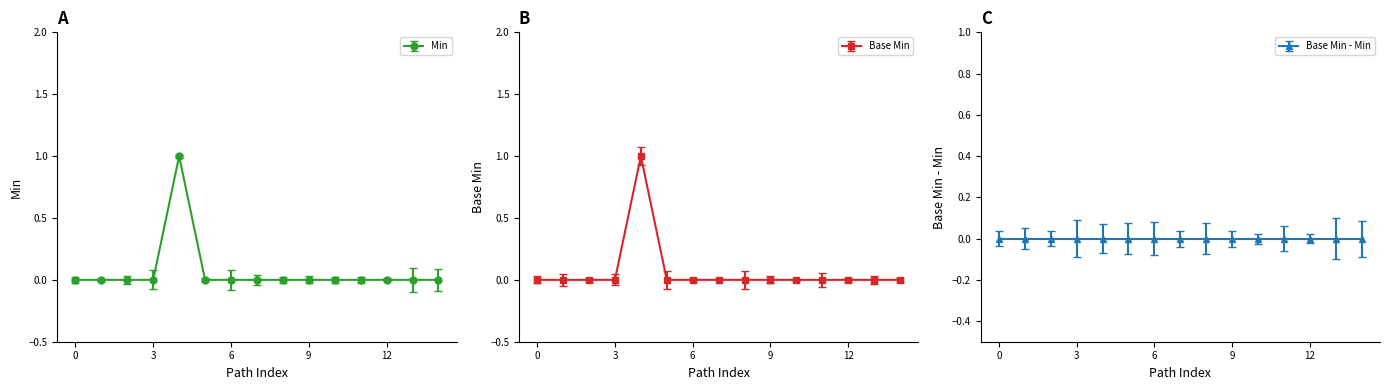

True or false: Base Min has more than 2 interior local peaks.

False